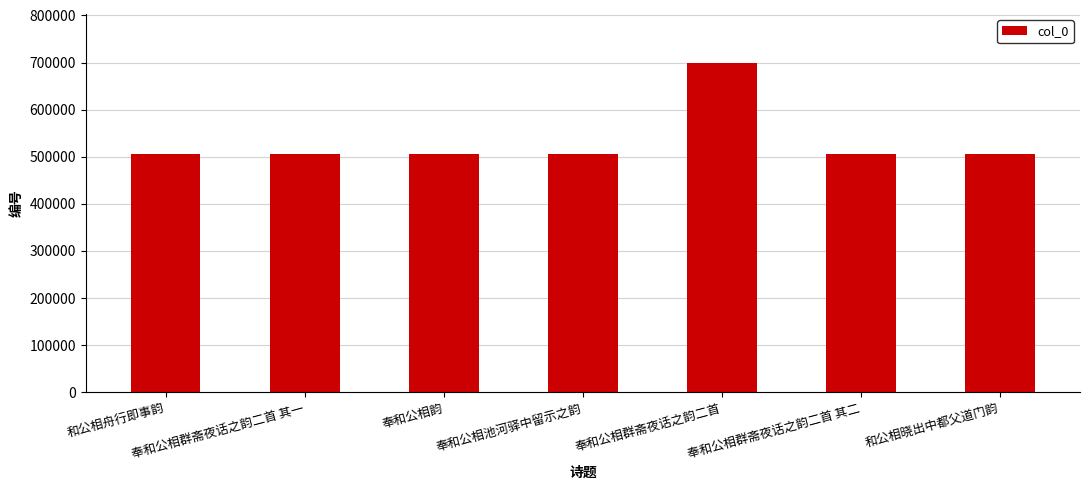

Are the bars grouped side by side (vs. stacked)?

No